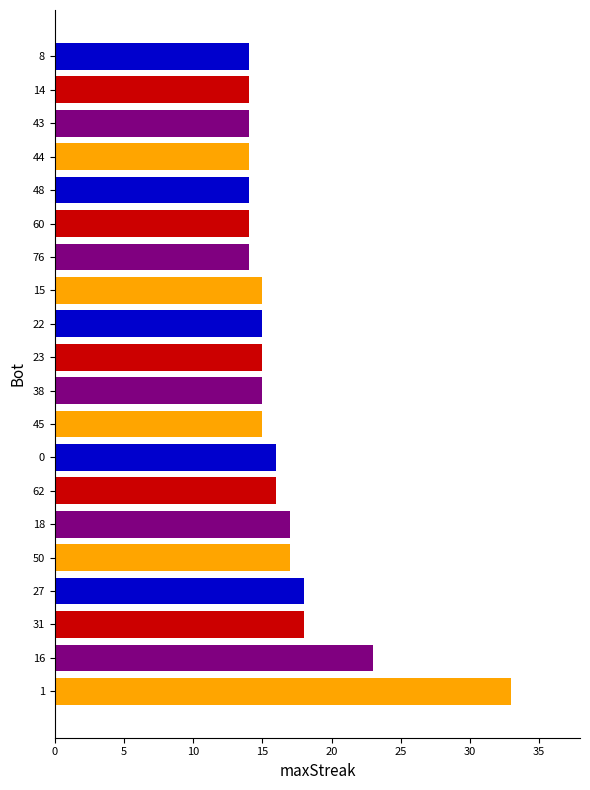

What is the smallest value displayed?

14